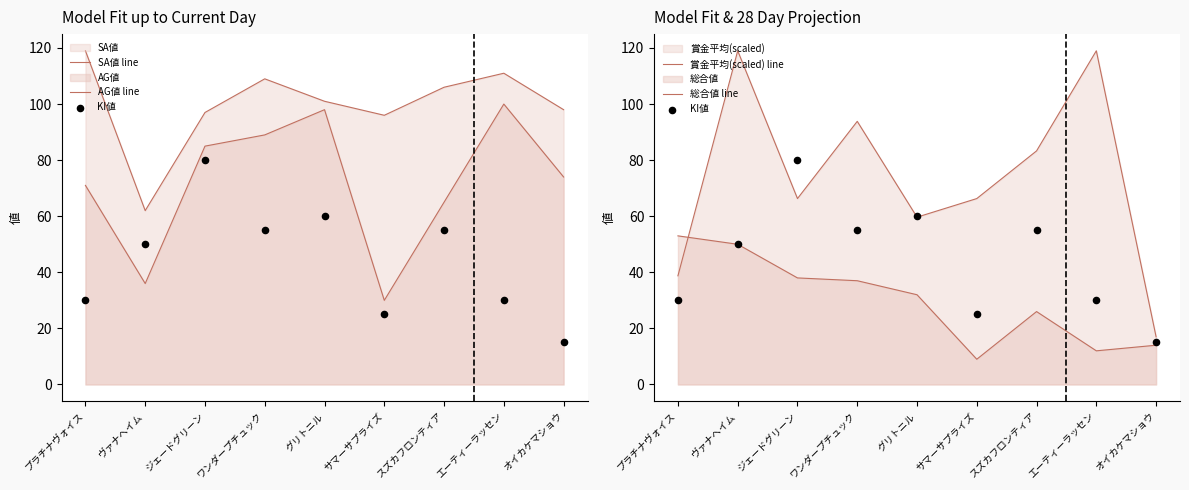

Is the value of SA値 line at プラチナヴォイス greater than the value of 賞金平均(scaled) line at エーティーラッセン?

No